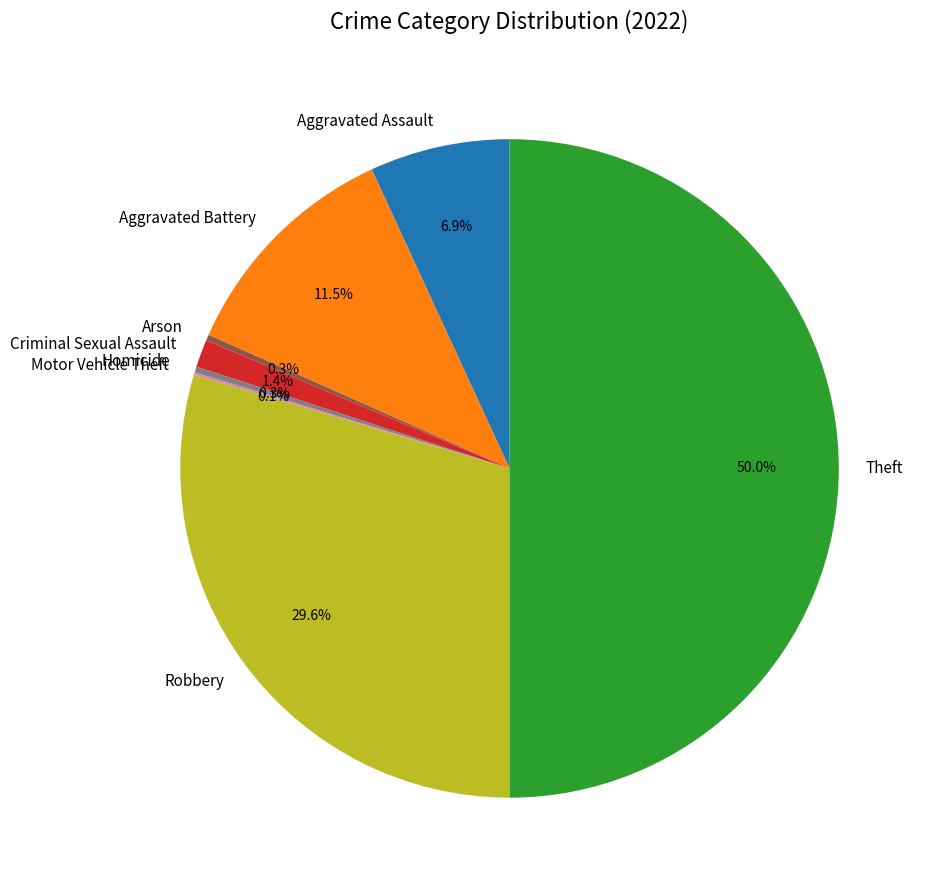

What is the largest slice in the pie chart?

Theft